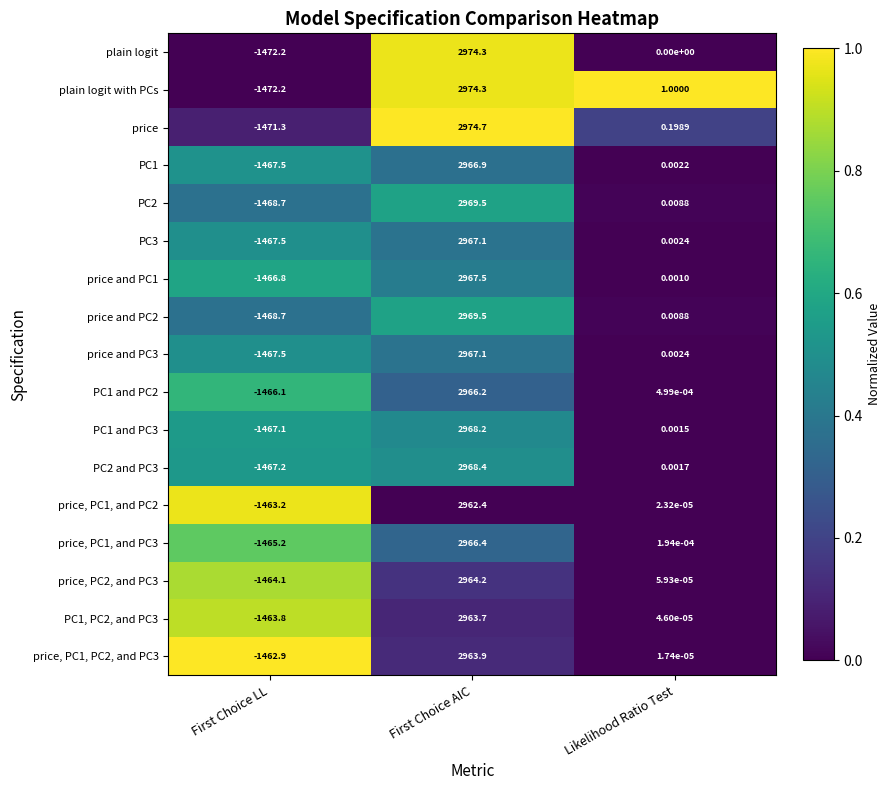

At which label does price and PC1 reach its minimum?

First Choice LL